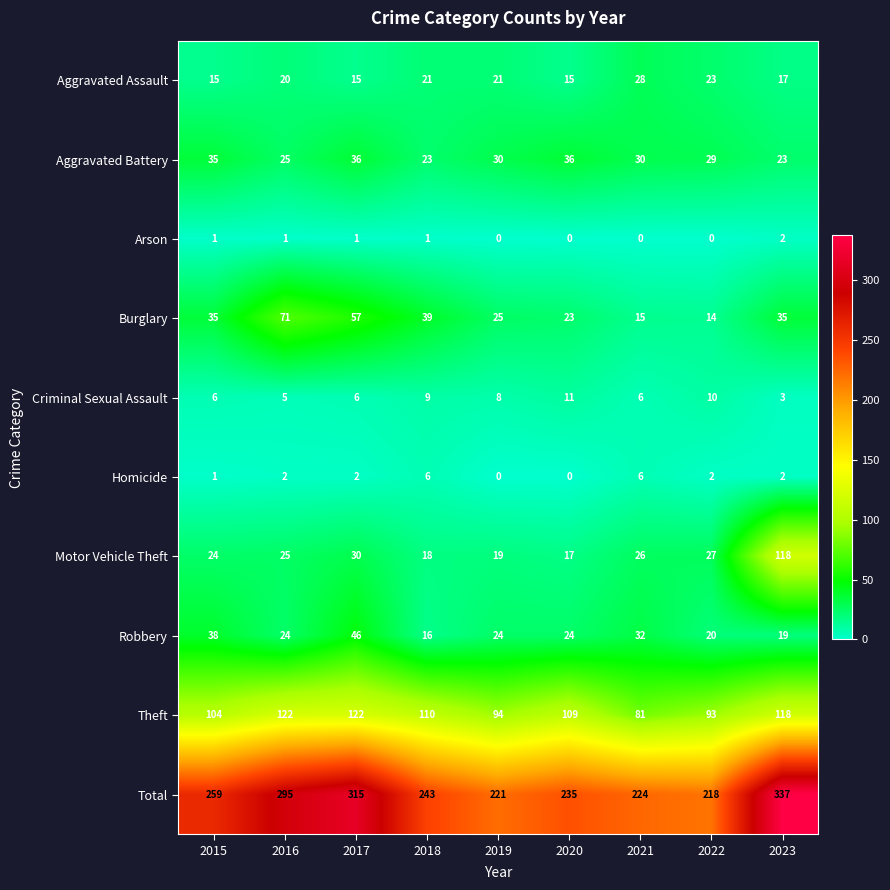

Which label corresponds to the largest value in the chart?

2023